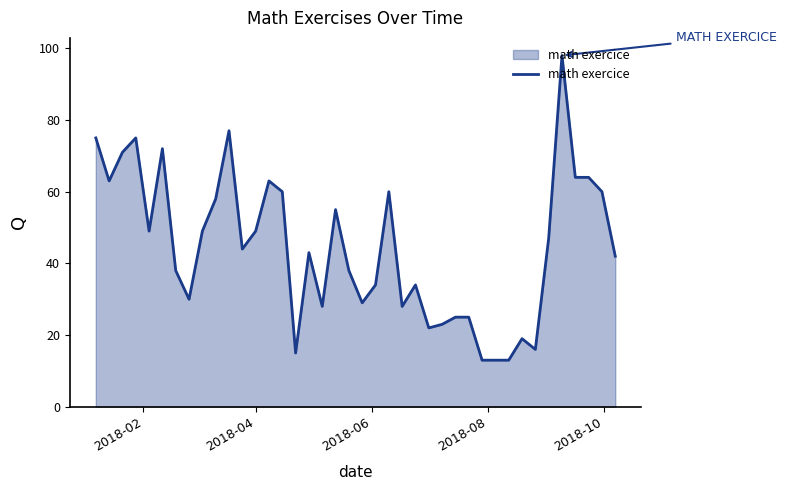

What is the difference between the maximum and minimum values?

85